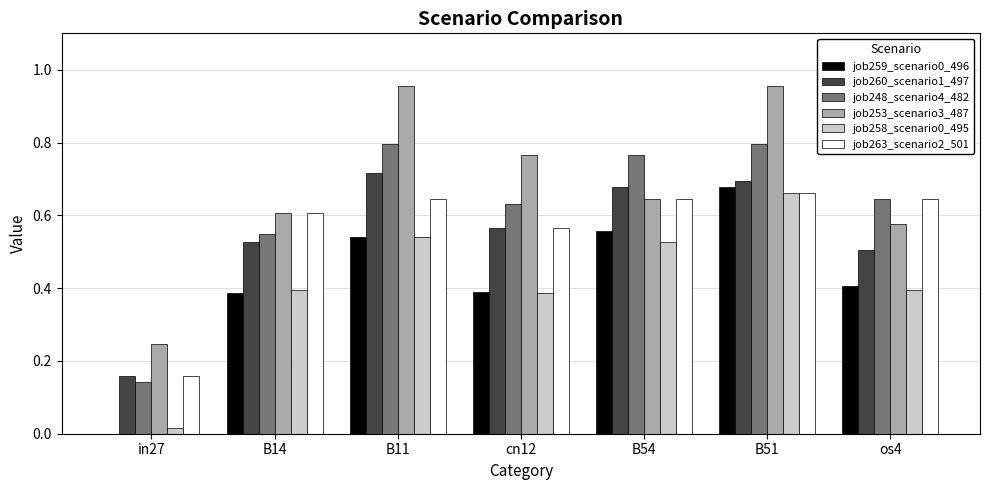

Is it true that job258_scenario0_495 equals 0.0 at in27?

True